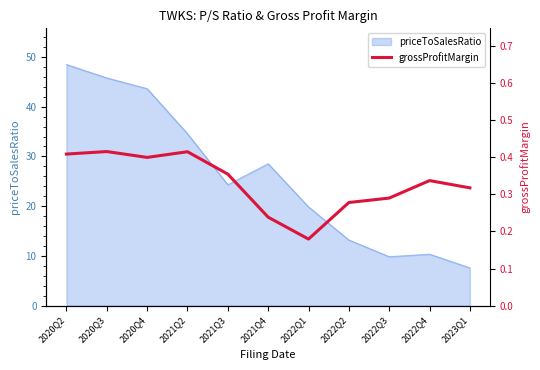

How many lines are shown in the chart?

1